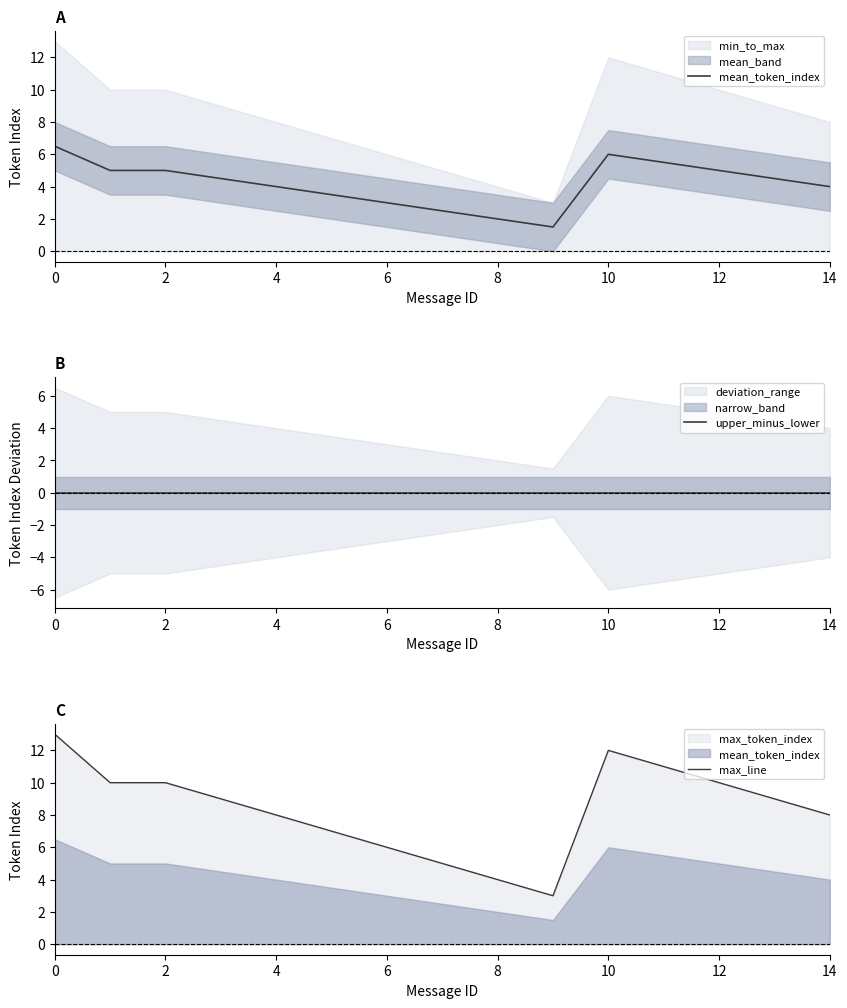

True or false: max_line has a value of 12.0 at 10.

True